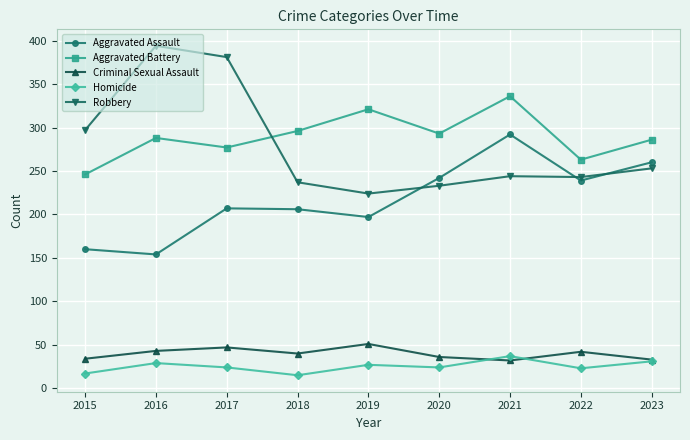

What is the total value across all series at 2023?

863